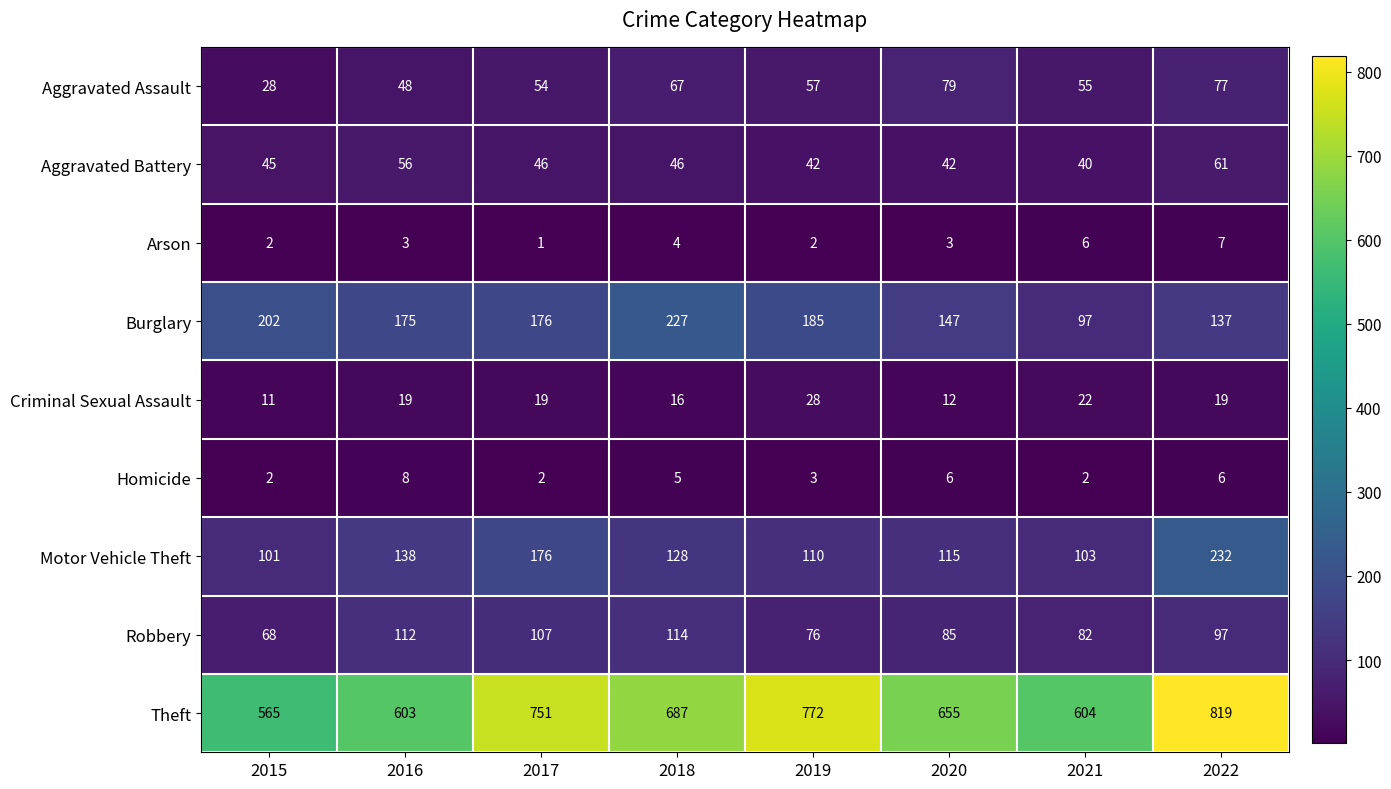

What is the smallest value displayed?

1